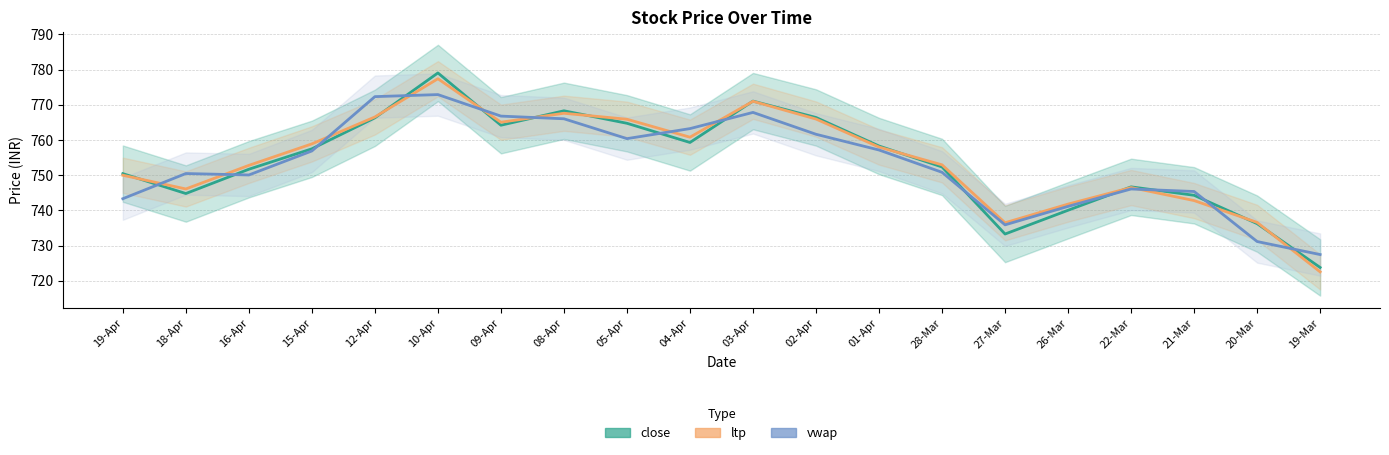

What is the label of the 9th point from the left?

05-Apr